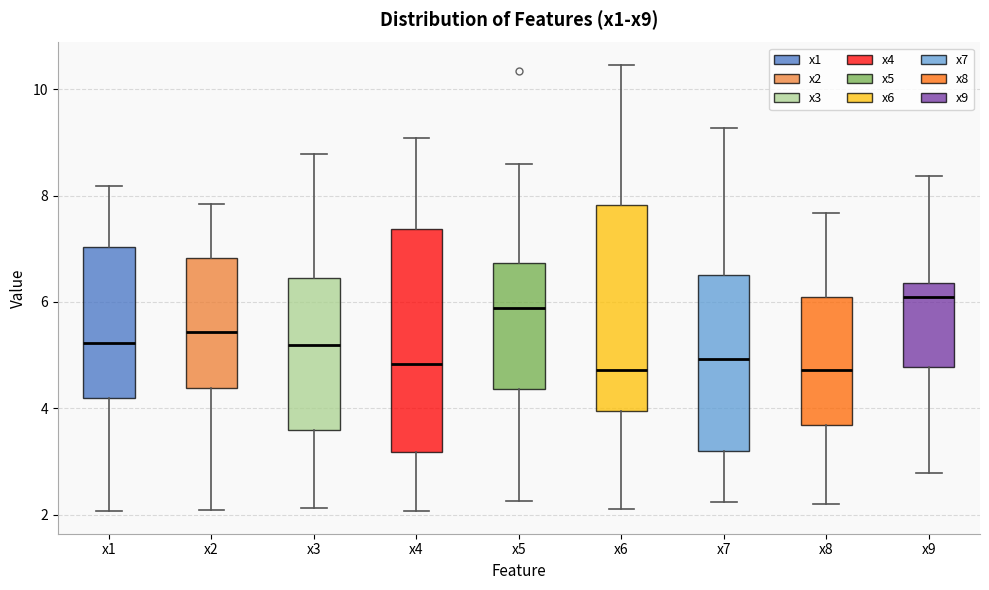

Where does the median line of the box for x6 sit on the y-axis? The values are not printed on the chart, so give them approximately, as read against the axis.

4.8